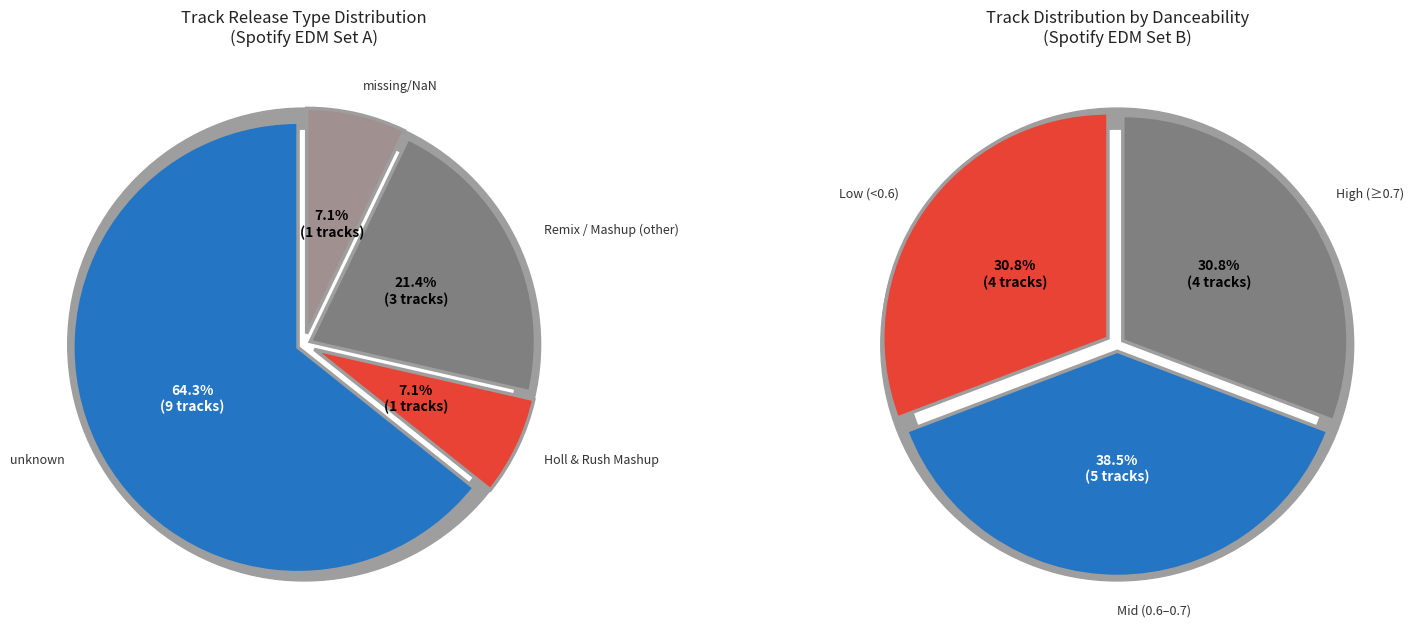

Which slice represents more than half of the pie?

unknown